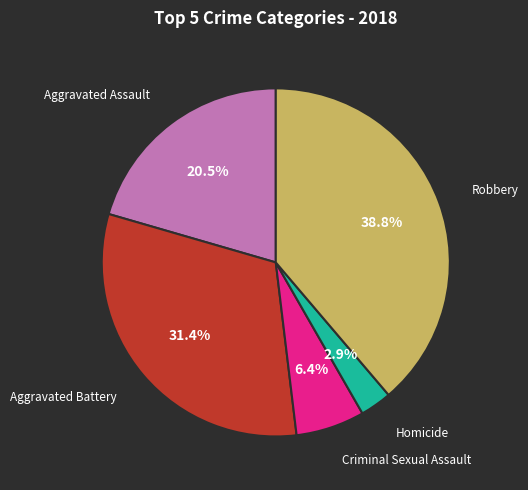

Is there a majority slice in this chart?

No